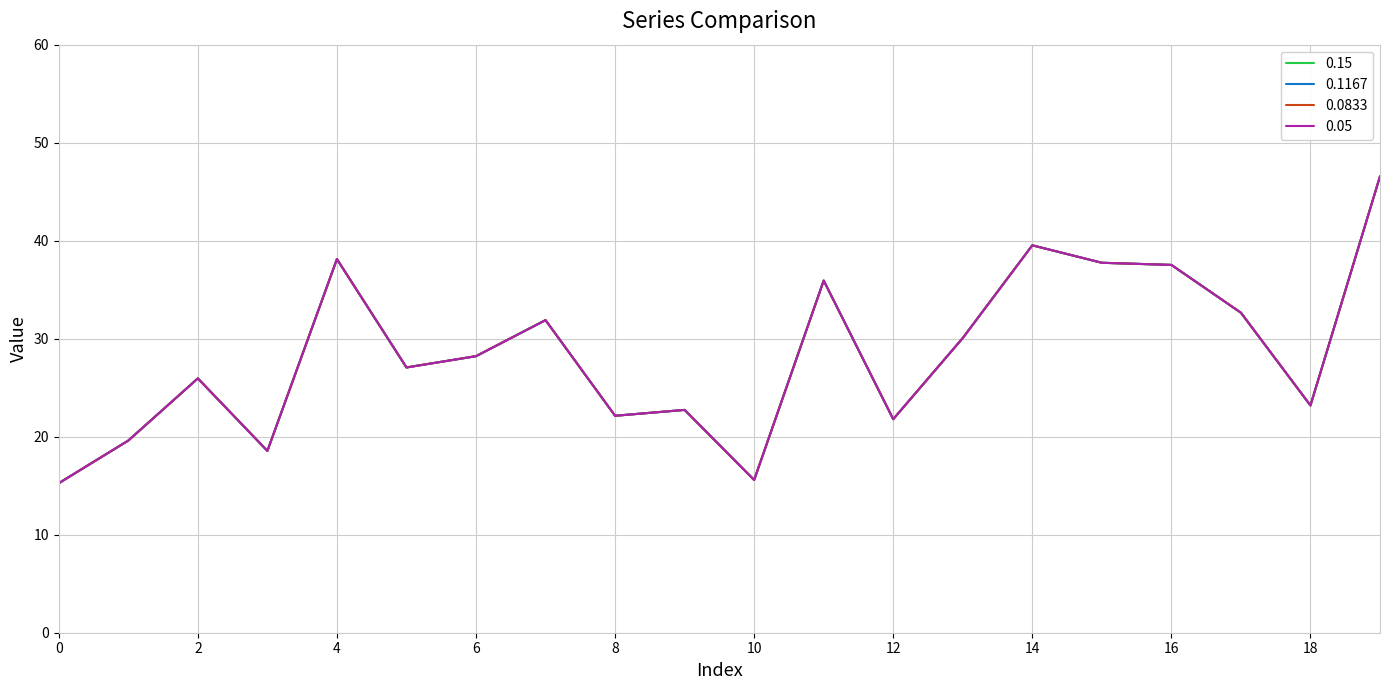

How many lines are shown in the chart?

4